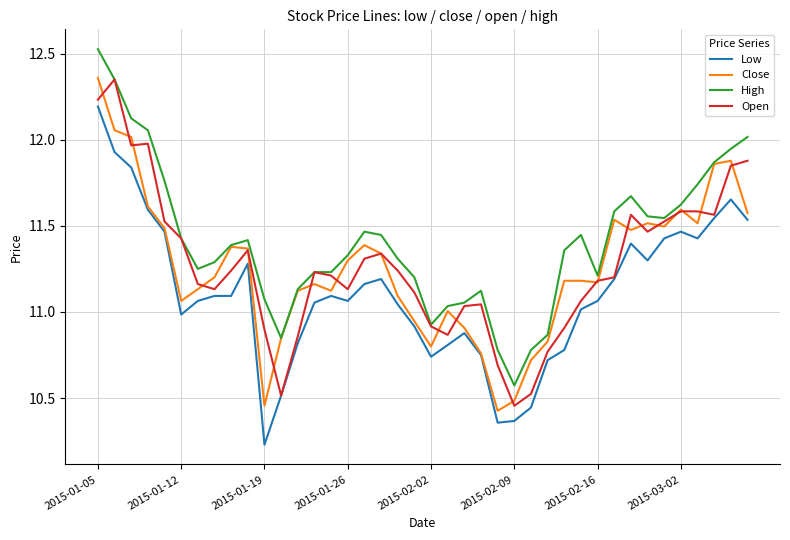

True or false: Low and High cross at least once.

False